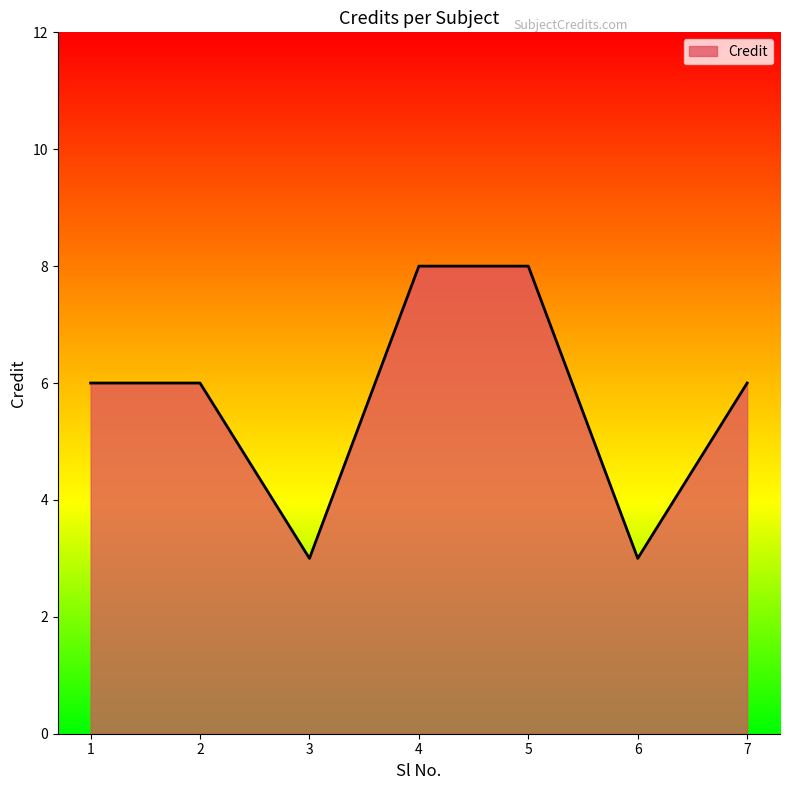

Count the number of data series in this chart.

1